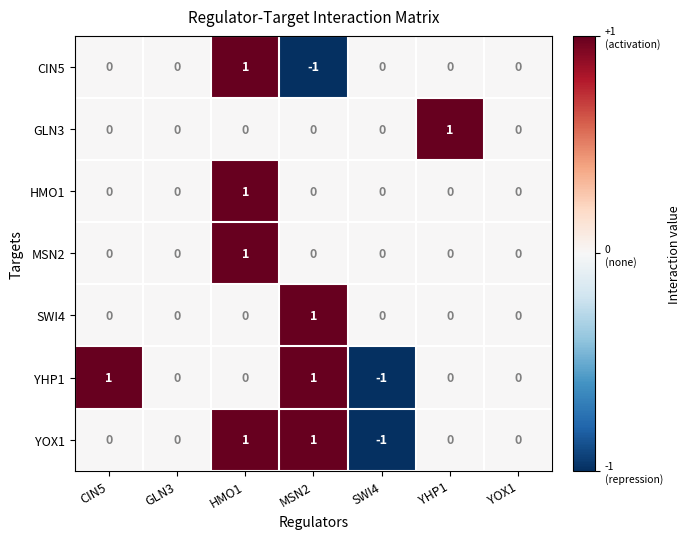

How many CIN5 values are between 0 and 1?

6